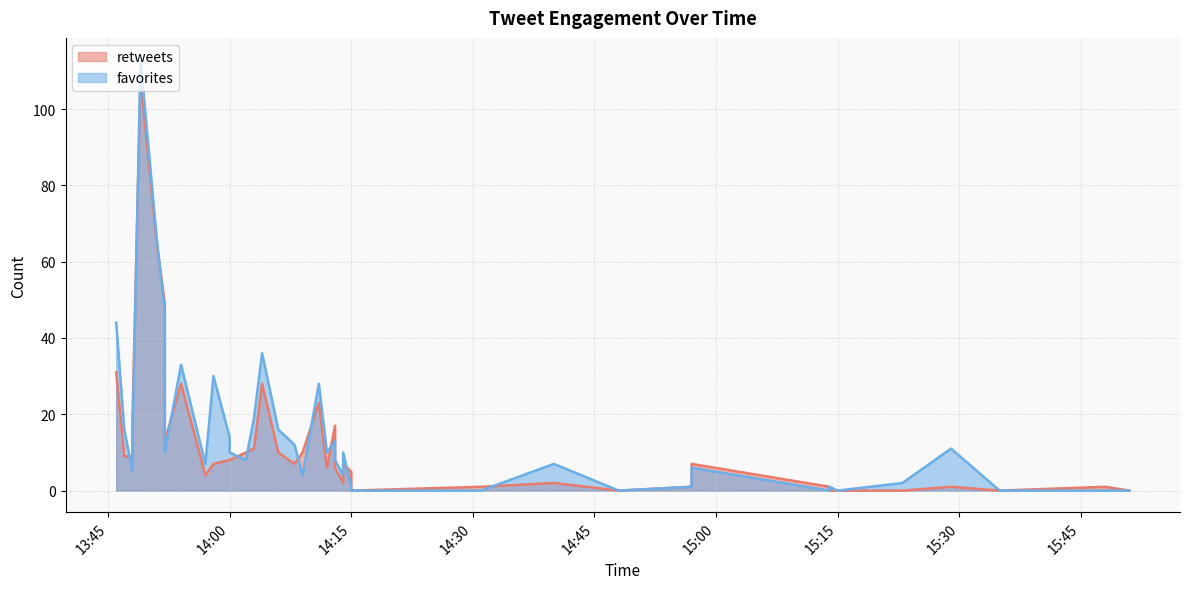

Is the value of favorites at 2017-01-31 13:52 greater than the value of retweets at 2017-01-31 15:35?

Yes